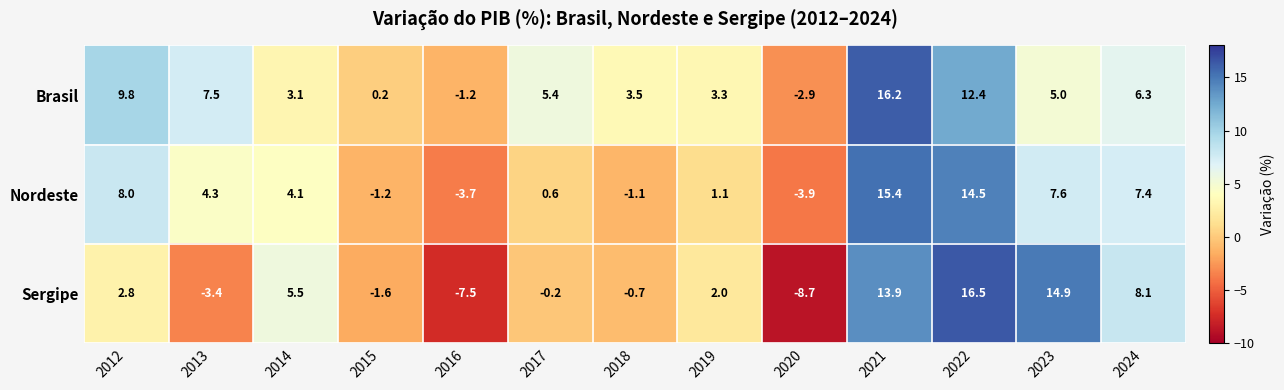

What is the difference between the highest and lowest values at 2023?

9.9